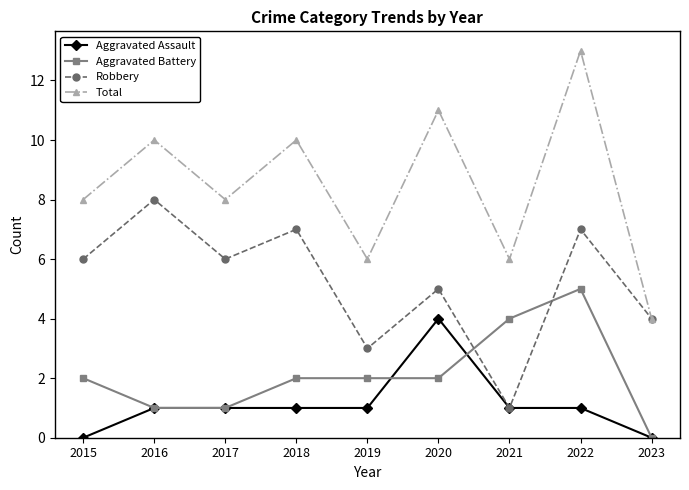

In Robbery, how many points are higher than both neighbors (excluding endpoints)?

4